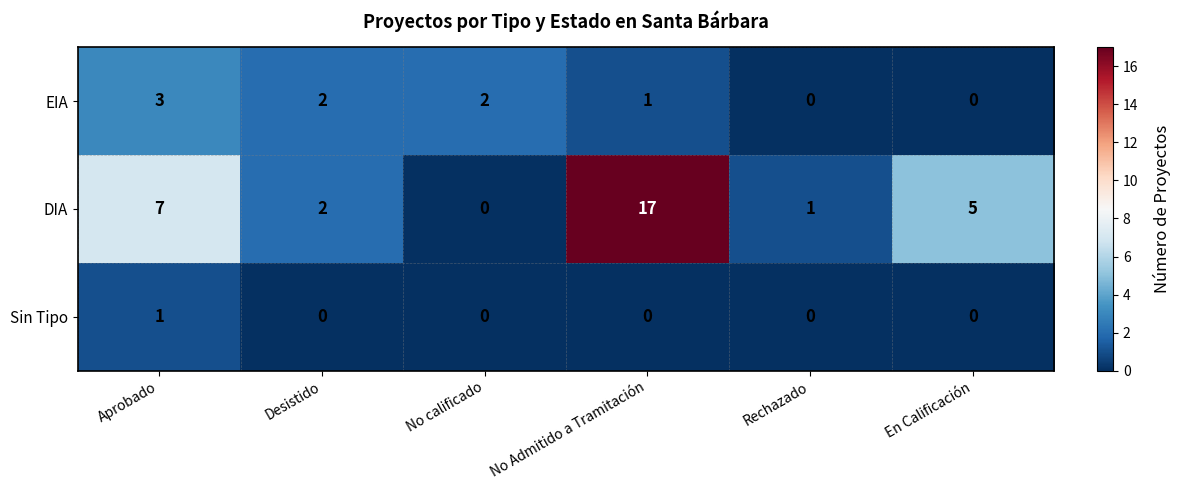

Which series has the largest total across all categories?

DIA